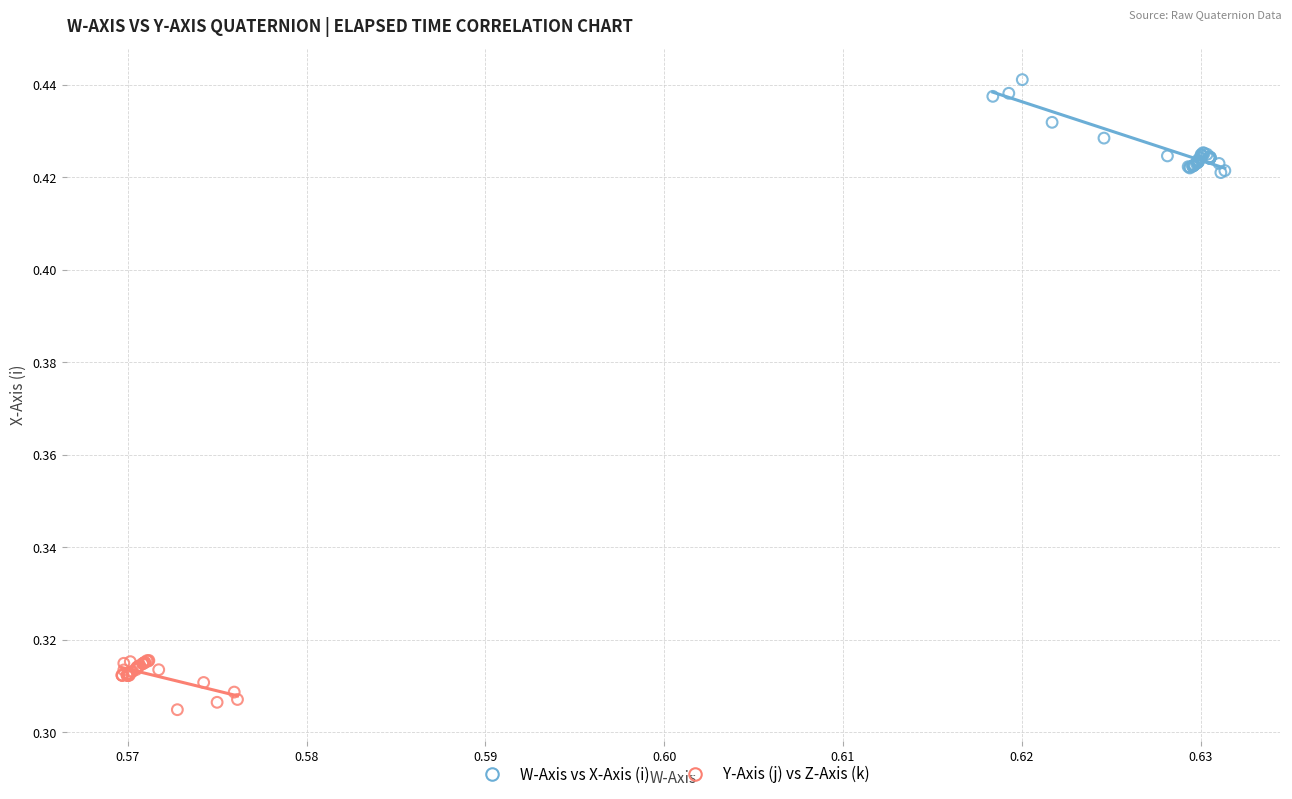

What are all the series names shown in the legend?

W-Axis vs X-Axis (i), Y-Axis (j) vs Z-Axis (k)